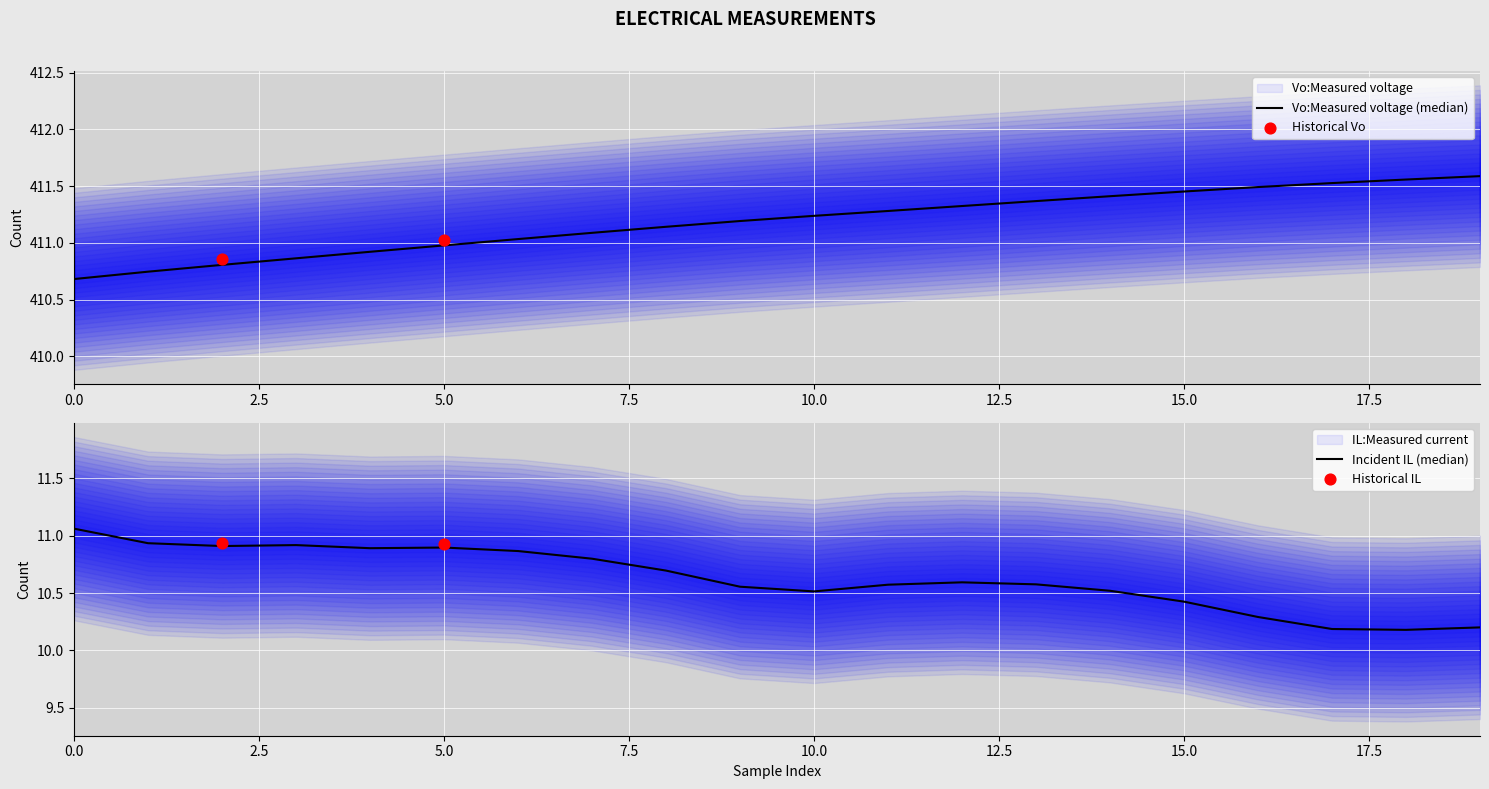

Which series contains the highest Y value?

Vo:Measured voltage